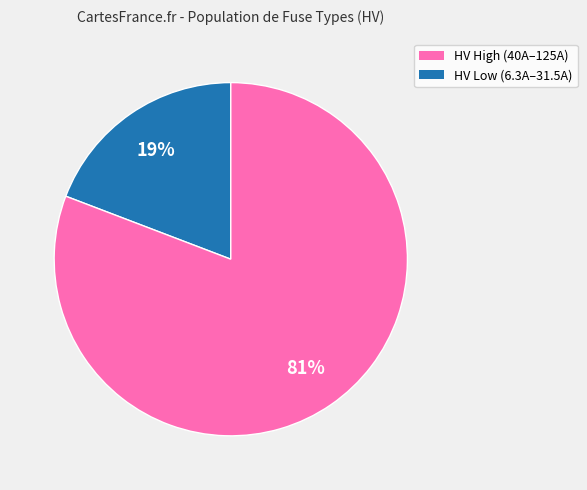

Count the number of slices in the pie.

2